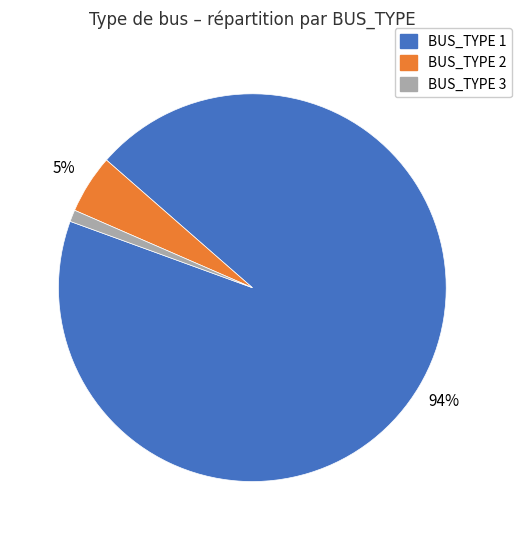

Does any single category account for the majority?

Yes